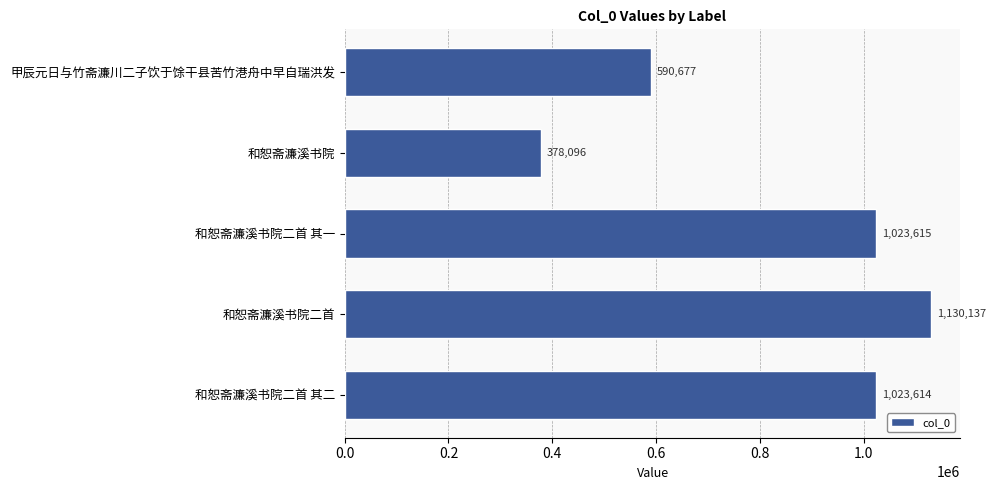

What is the minimum value shown in the chart?

378096